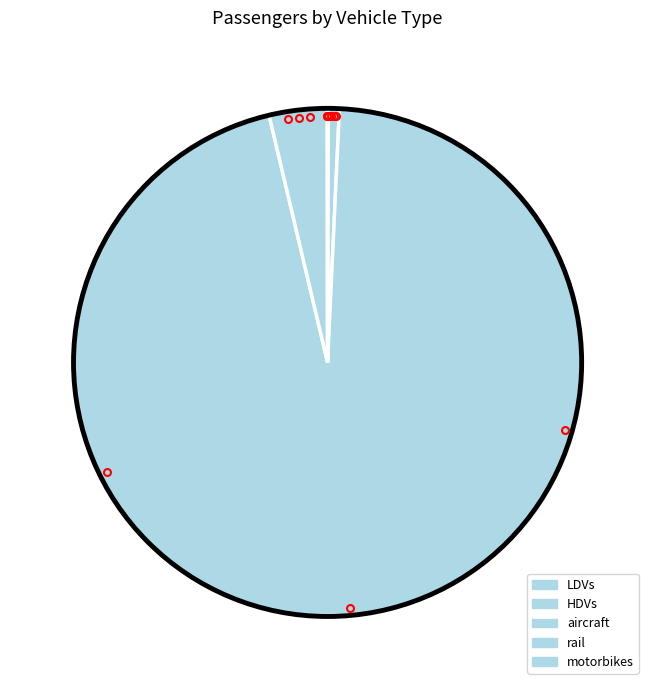

What is the total percentage of HDVs and rail?

4.4%